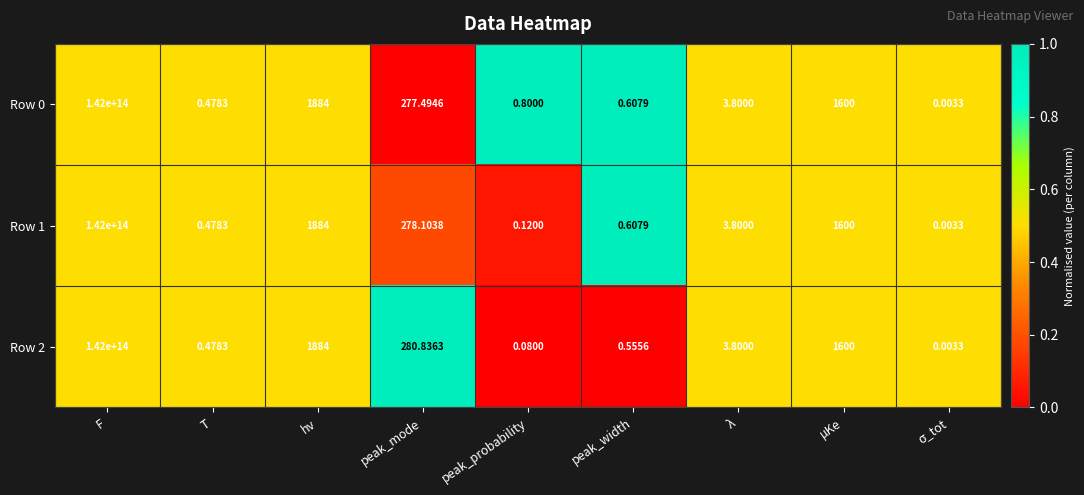

Which category has the highest value in the Row 0 series?

F